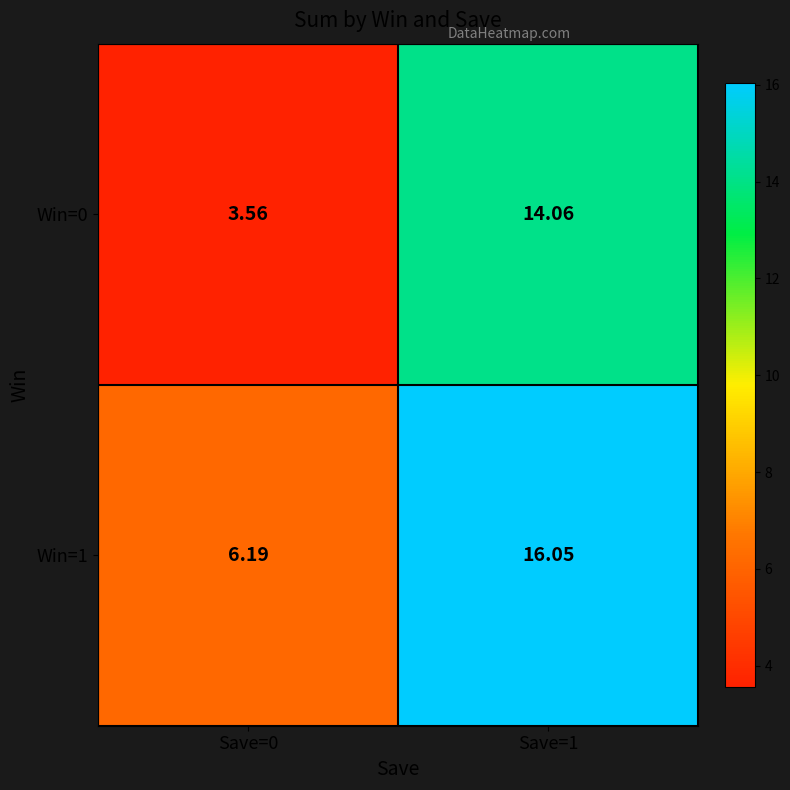

Which series changed the most between Save=0 and Save=1?

Win=0